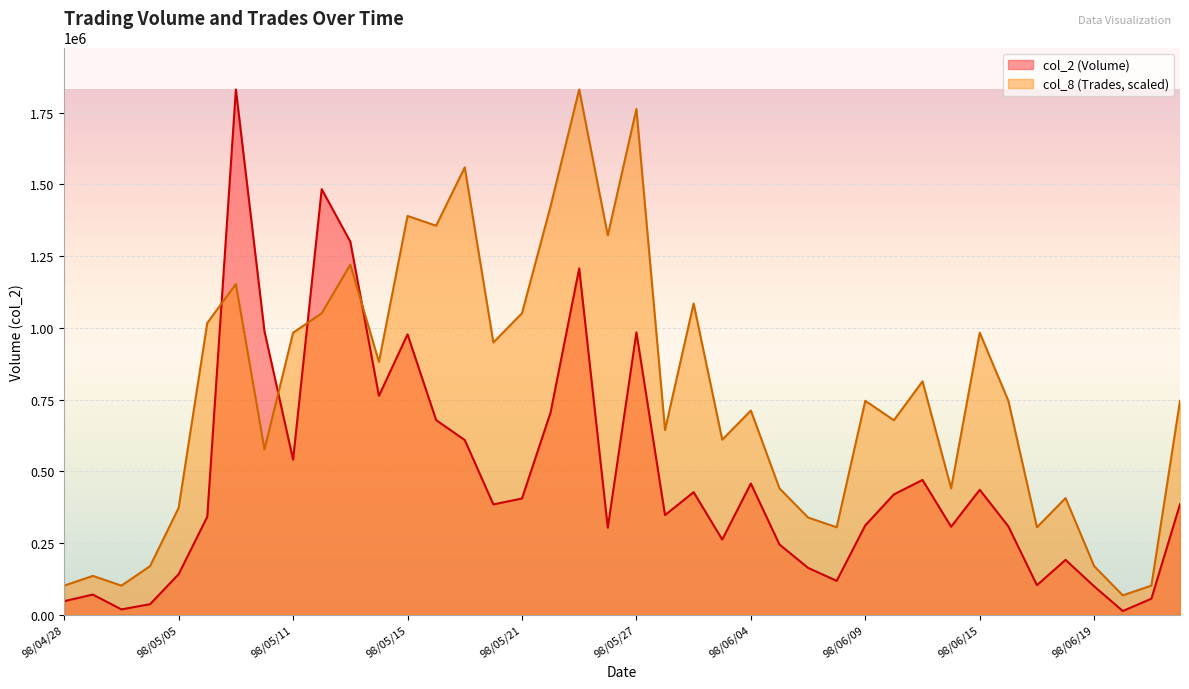

True or false: col_2 has more than 0 points higher than both neighbors.

True